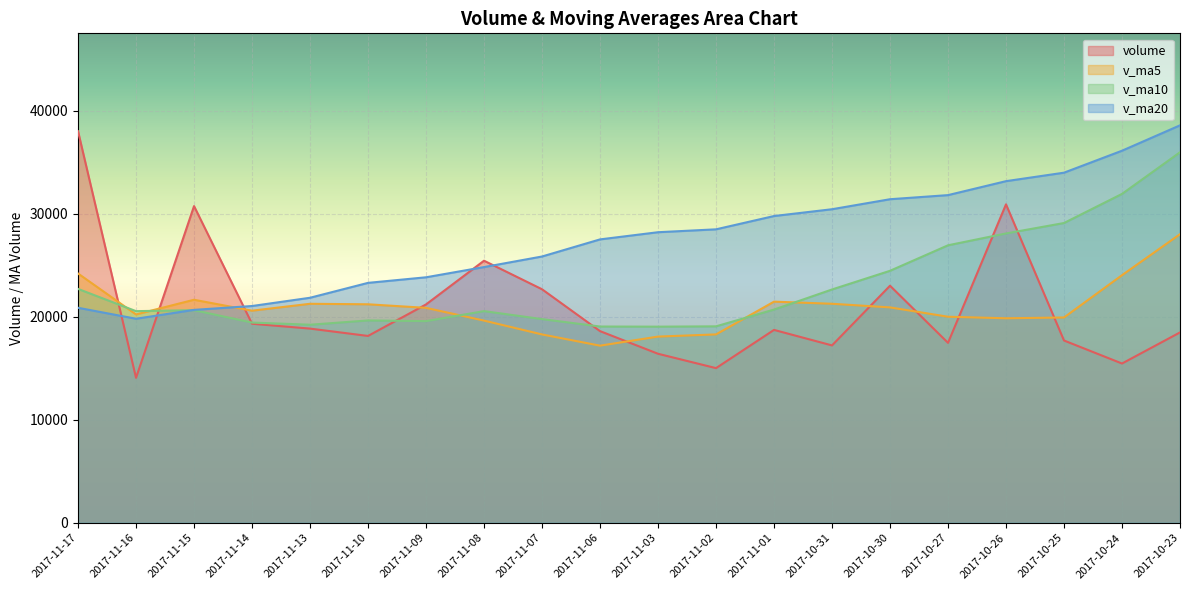

The value of v_ma10 at 2017-11-15 is 20652.7. True or false?

True